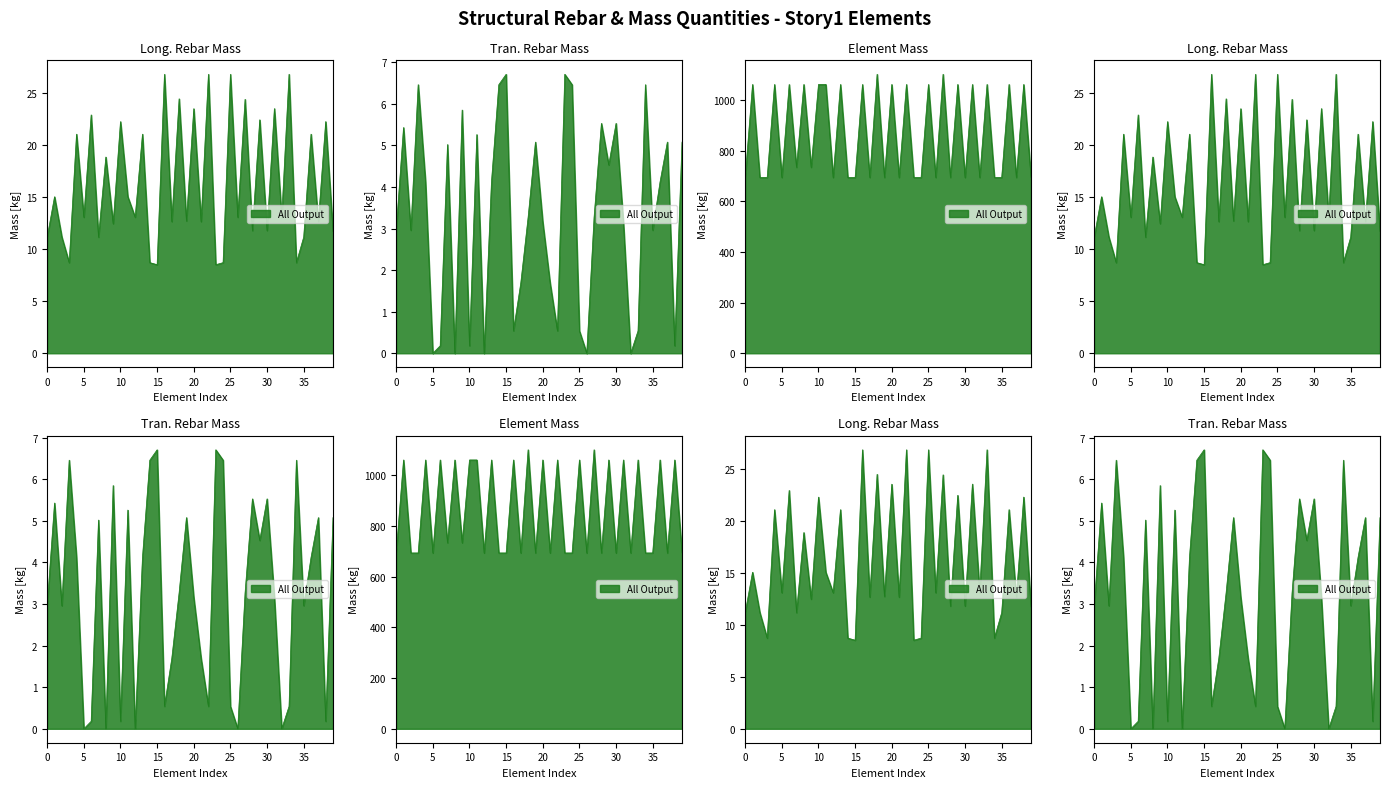

The Mass_(kg) series shows 1906.5 at 4. True or false?

False